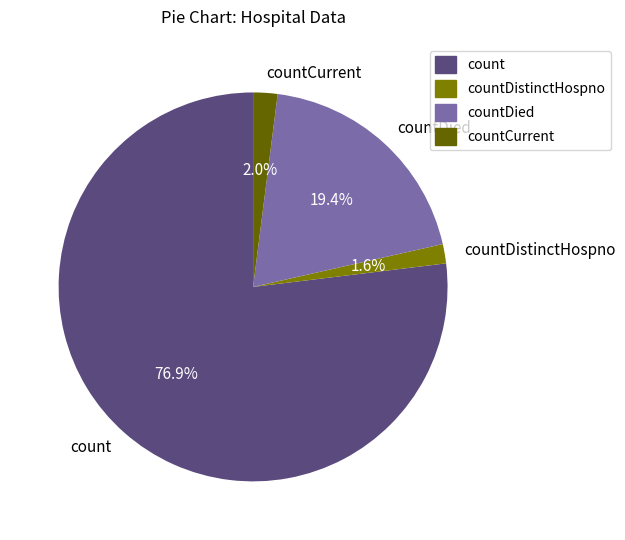

To the nearest percent, what is the combined percentage of countCurrent and countDied?

21%